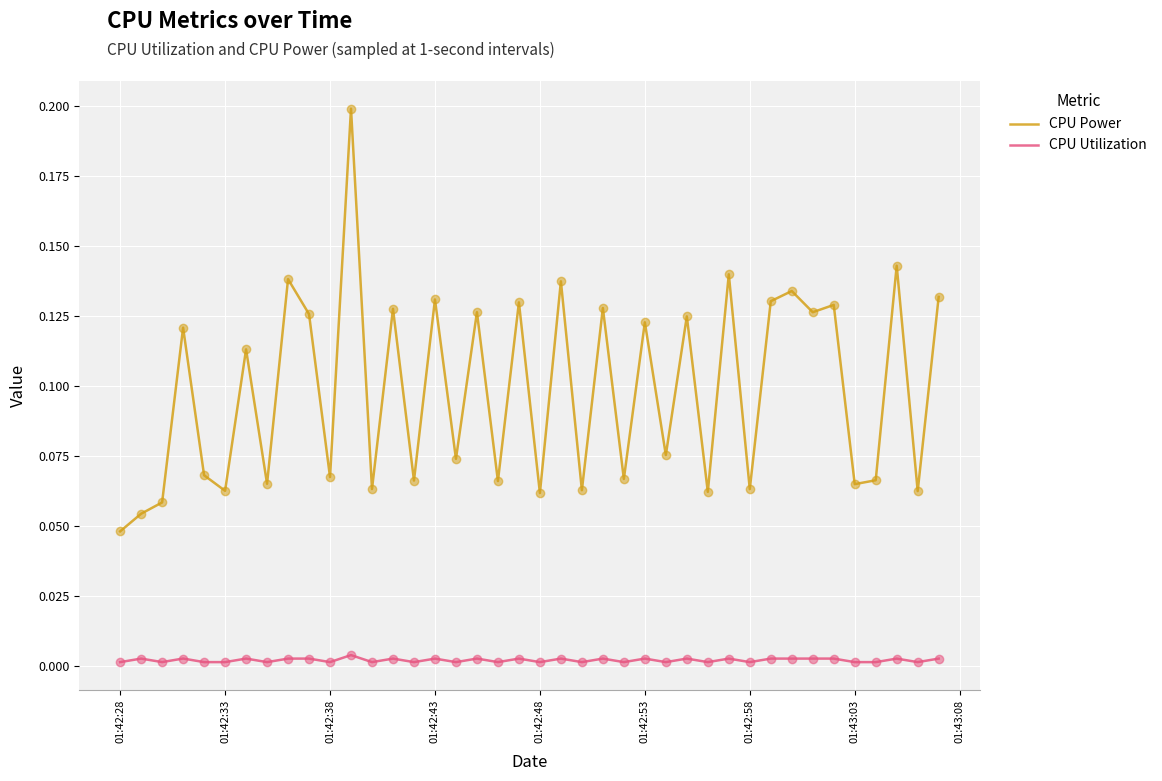

Which series has the largest total across all categories?

CPU Power